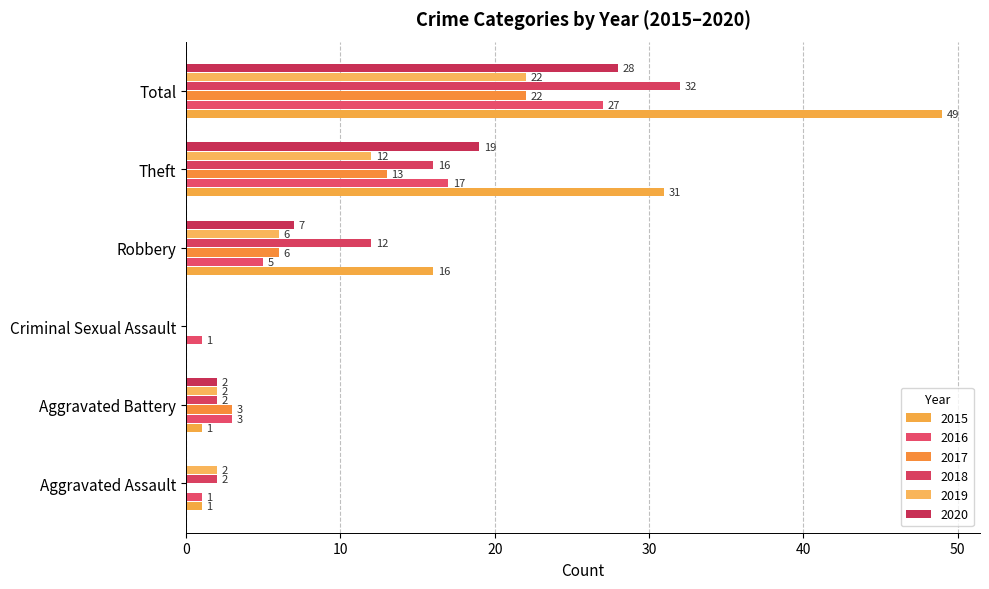

What is the total value across all series at Total?

180